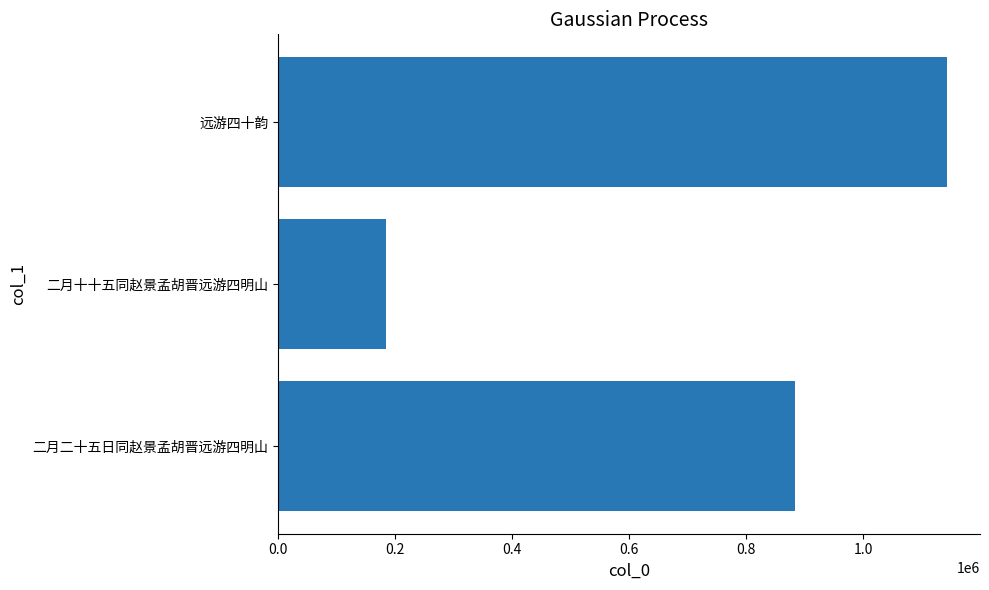

What is the smallest value displayed?

184218